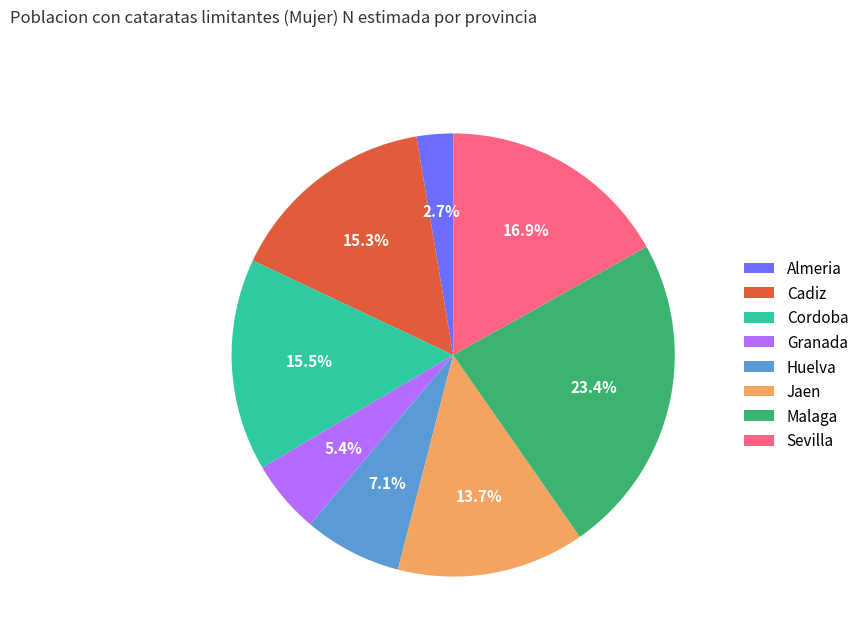

Which slice is the largest?

Malaga